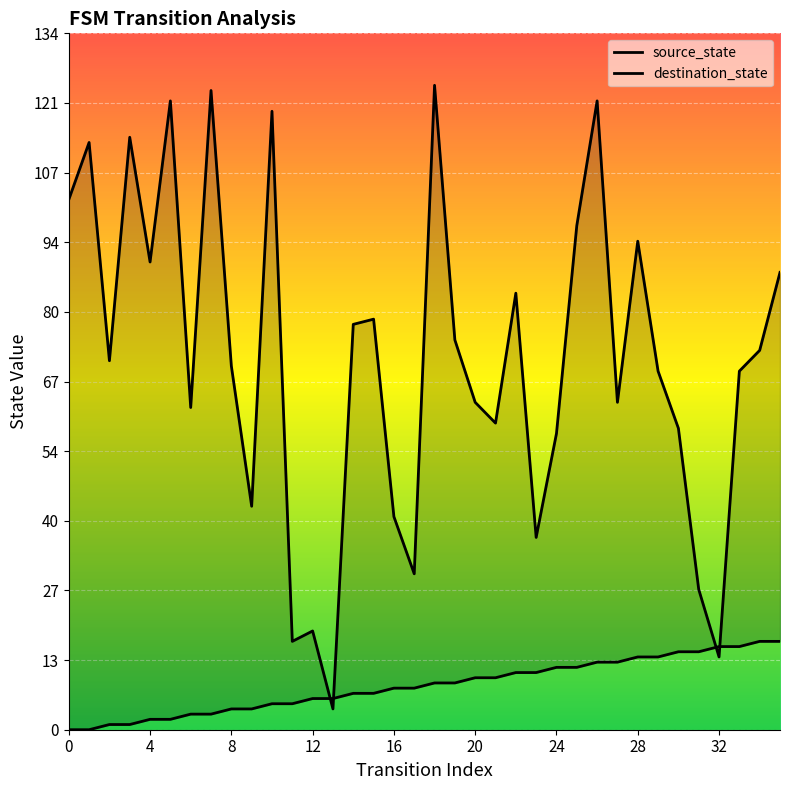

How many intersections are there between source_state and destination_state?

4